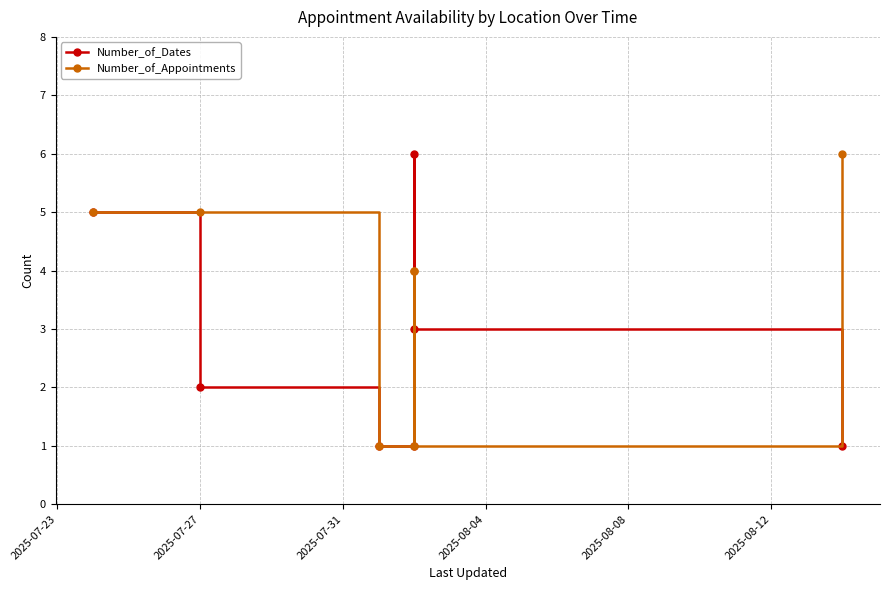

List the series in order of their overall mean, lowest first.

Number_of_Dates, Number_of_Appointments